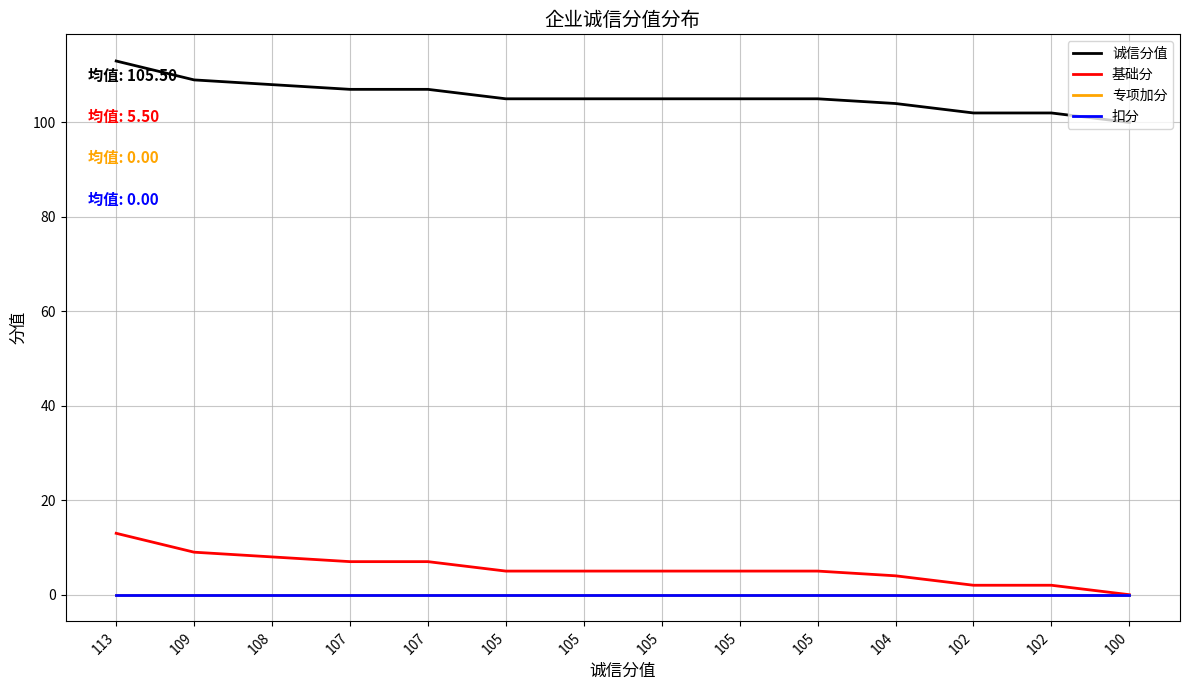

What is the maximum value shown in the chart?

113